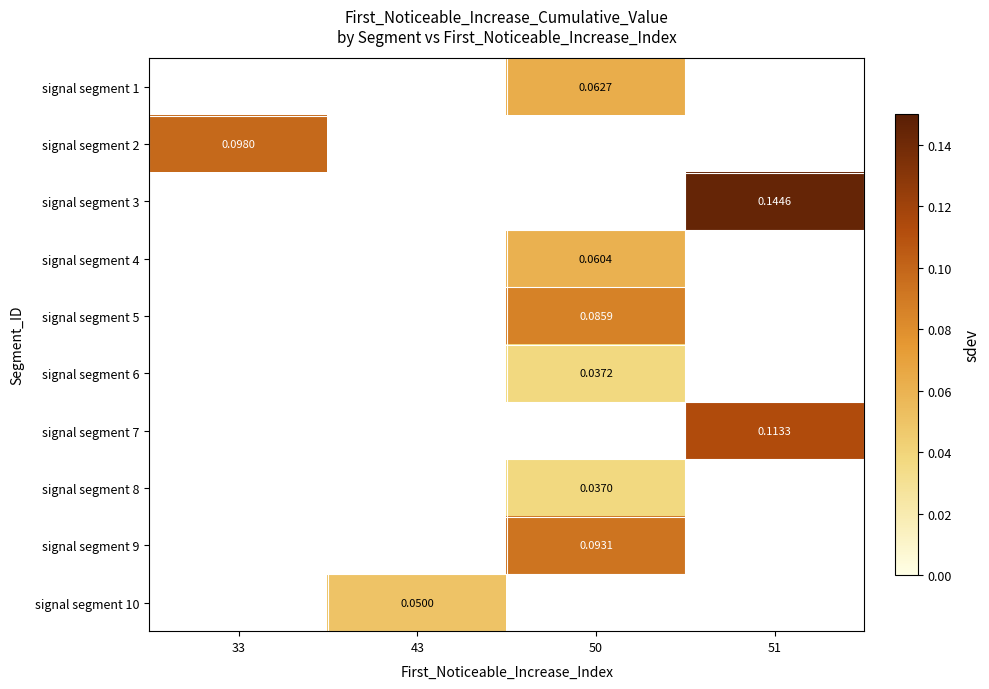

Is the value of signal segment 4 at 43 greater than the value of signal segment 10 at 33?

No